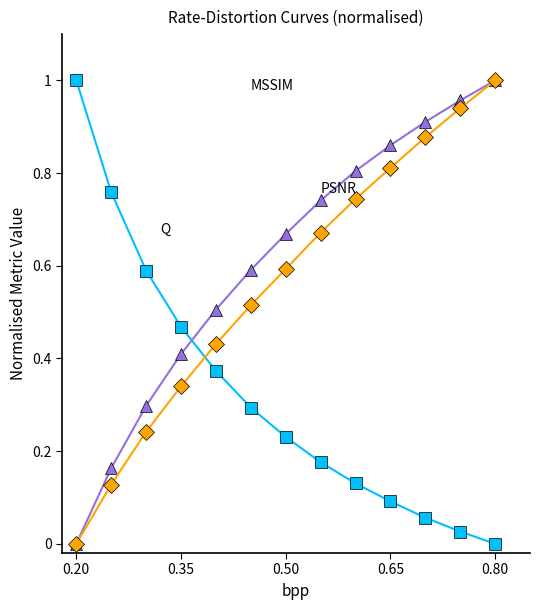

How many data points does each series have?

13